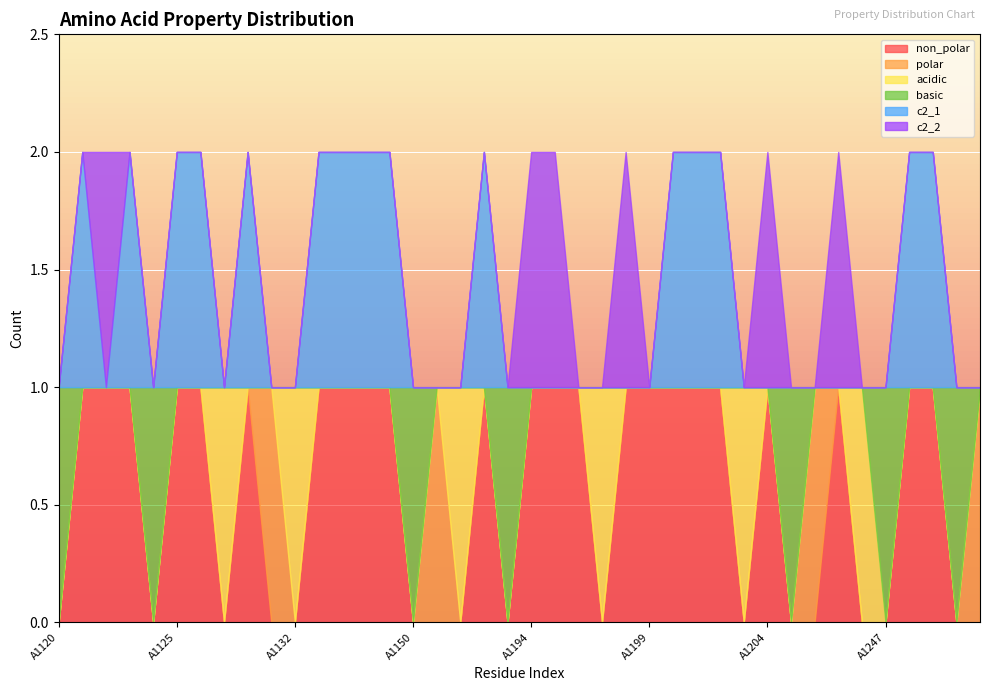

Is it true that c2_2 equals -1 at A1124?

False